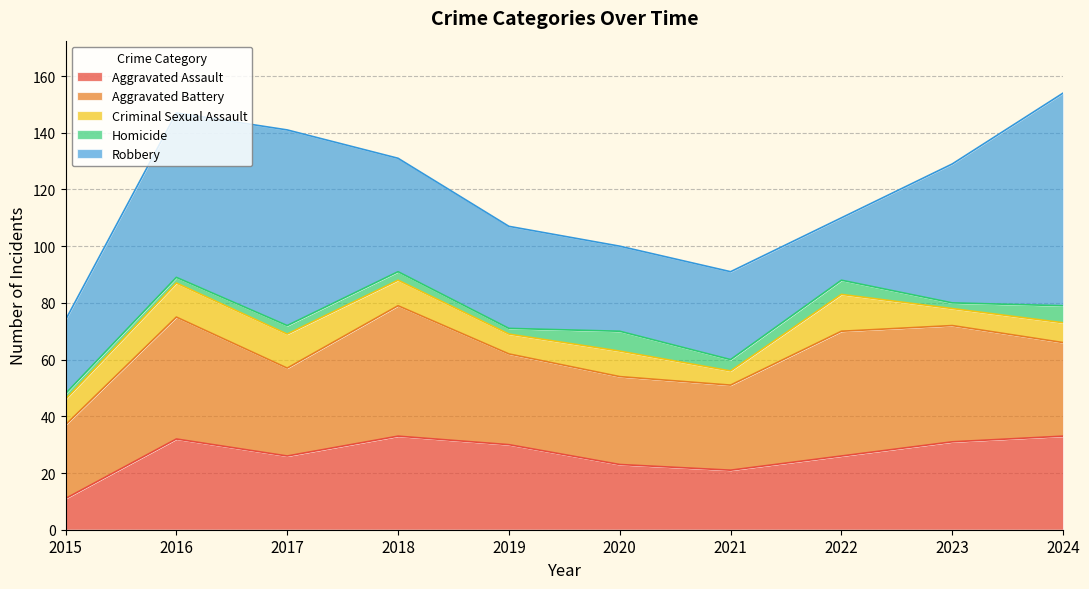

Which label corresponds to the smallest value in the chart?

2015